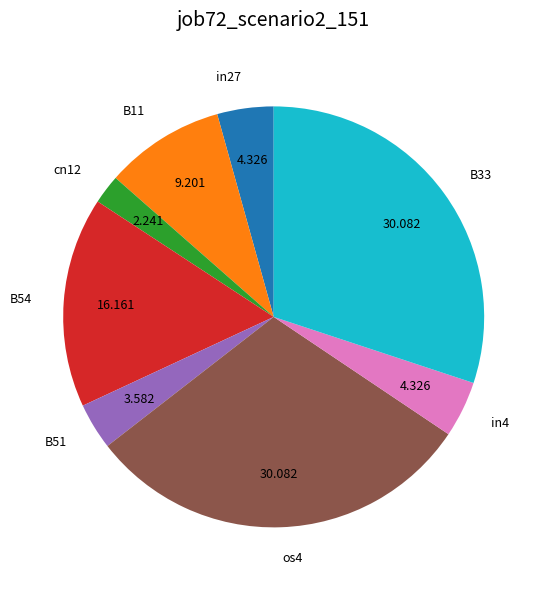

Between B33 and B54, which is larger?

B33